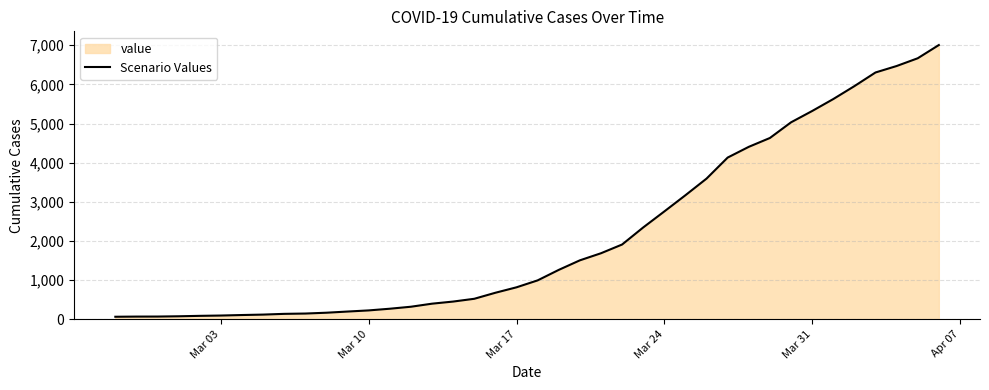

What is the sum of all values?

85761